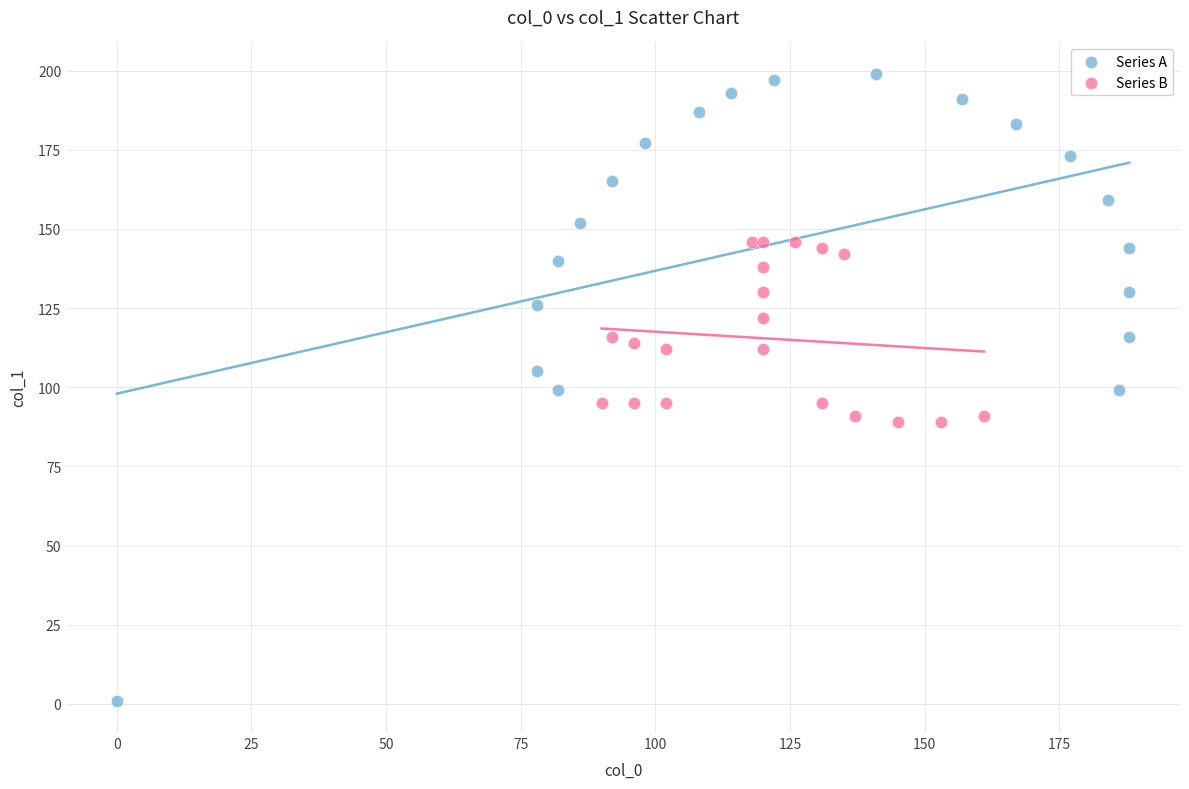

Which series reaches the minimum Y coordinate?

Series A